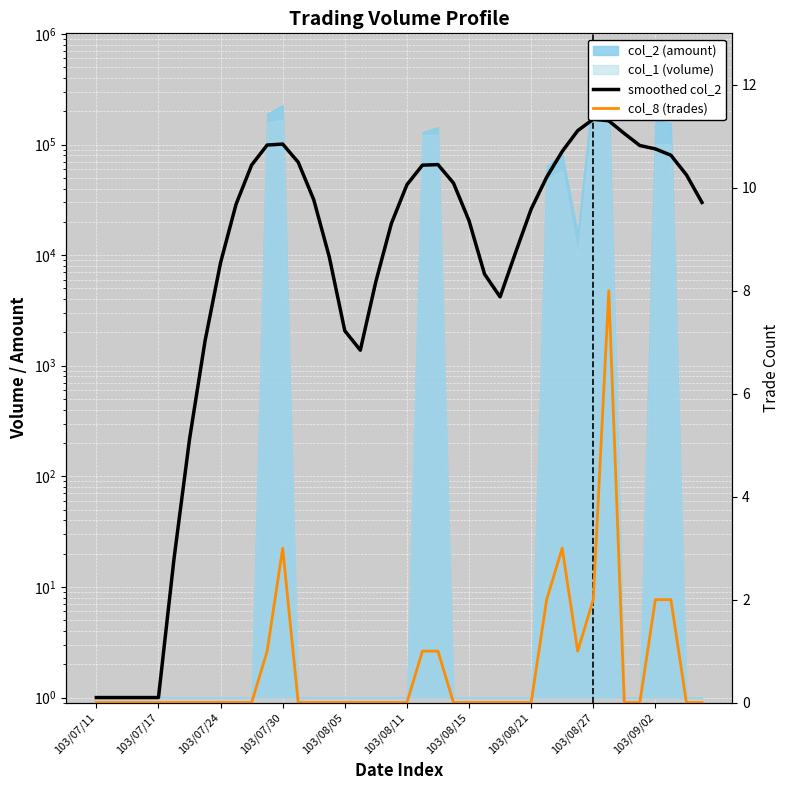

What is the average value of the smoothed col_2 series?

45315.5